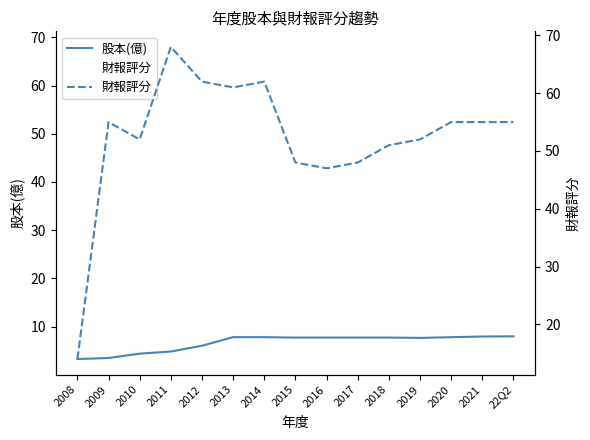

What is the total value across all series at 2009?

58.5